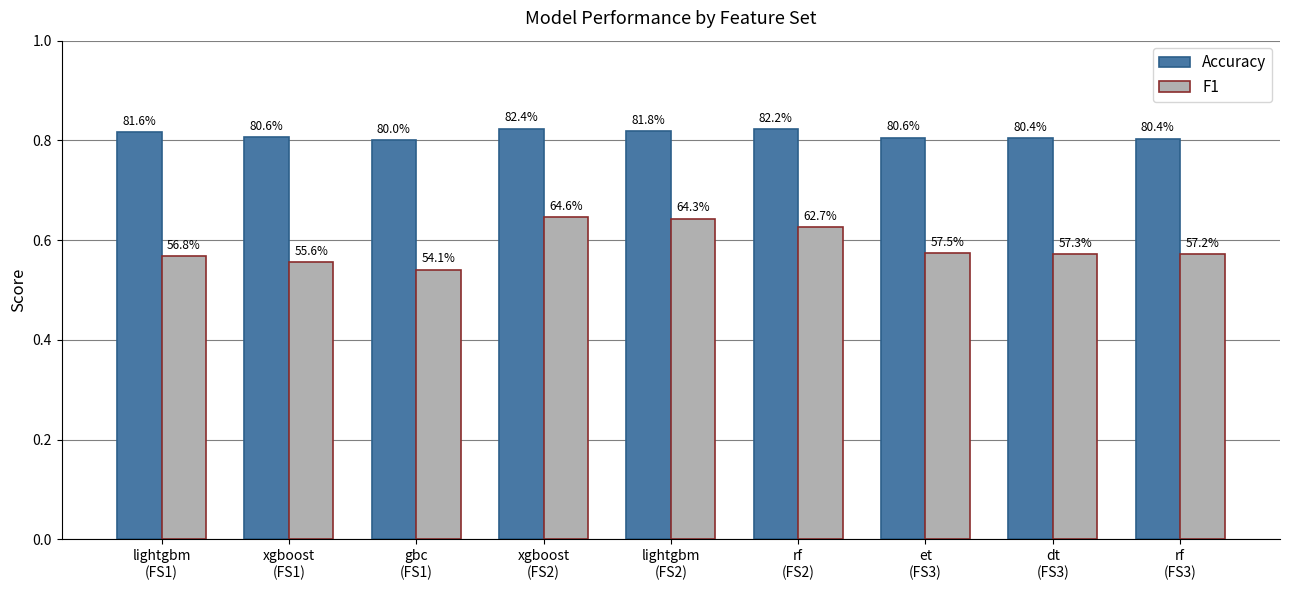

How many groups of bars are there?

9